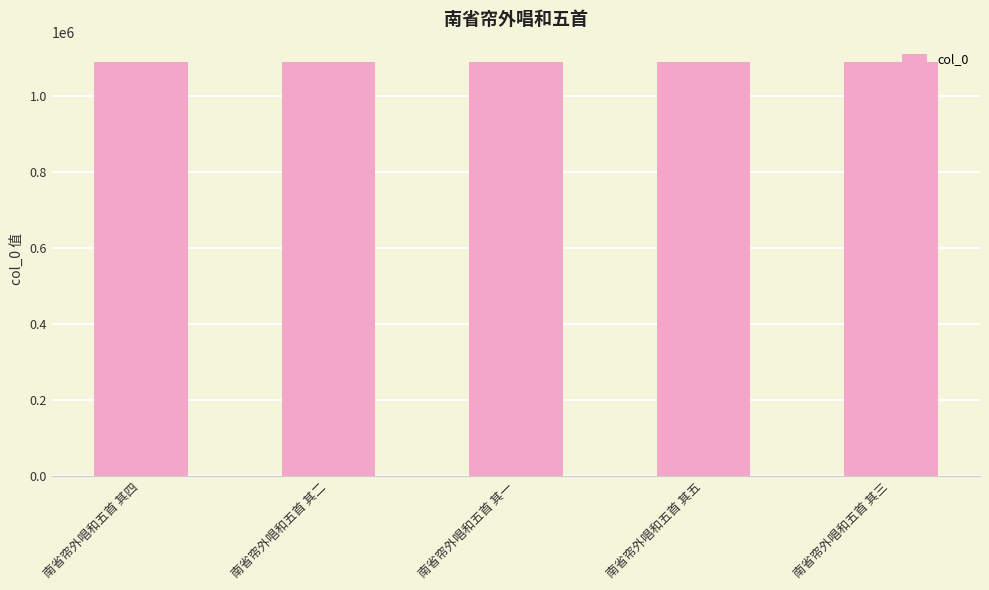

Are the bars horizontal?

No